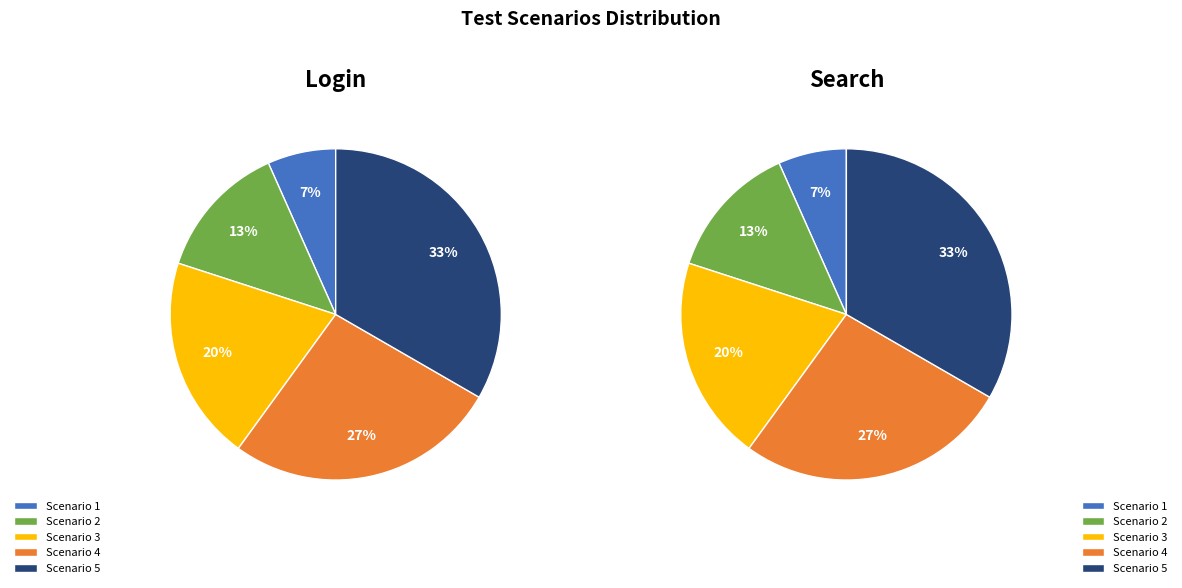

To the nearest percent, what is the difference between the largest and smallest slice percentages?

27%